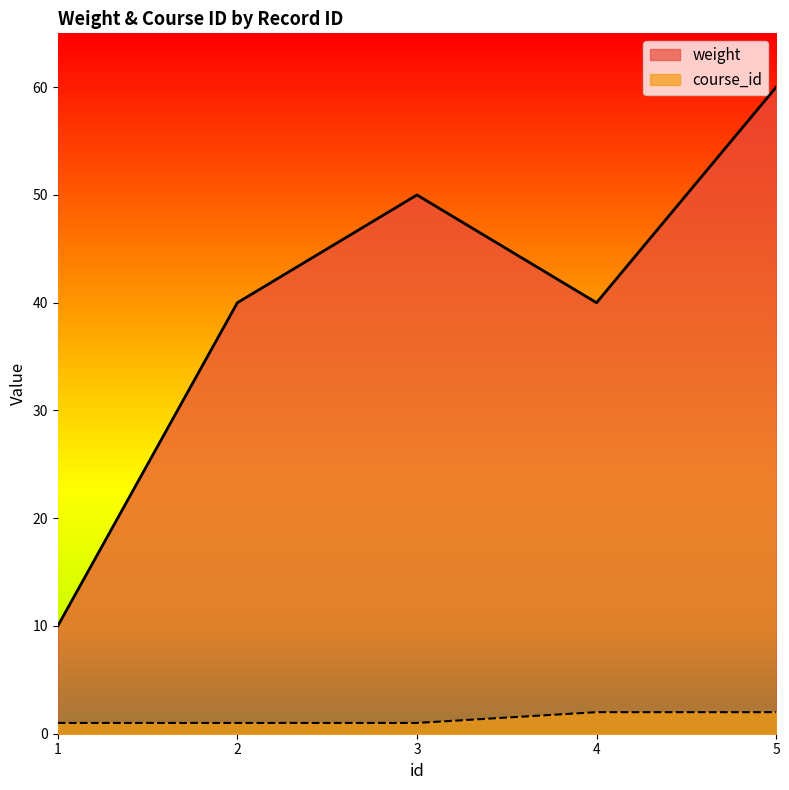

The value of weight at 2 is 40. True or false?

True